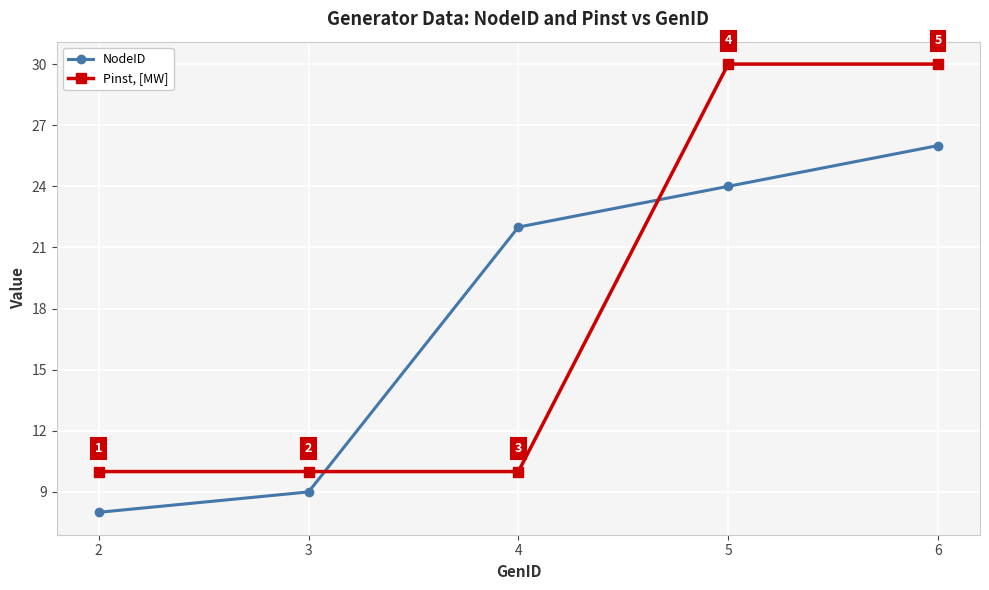

Reading left to right, list all the values displayed in this chart.

NodeID: 2=8	3=9	4=22	5=24	6=26
Pinst, [MW]: 2=10	3=10	4=10	5=30	6=30